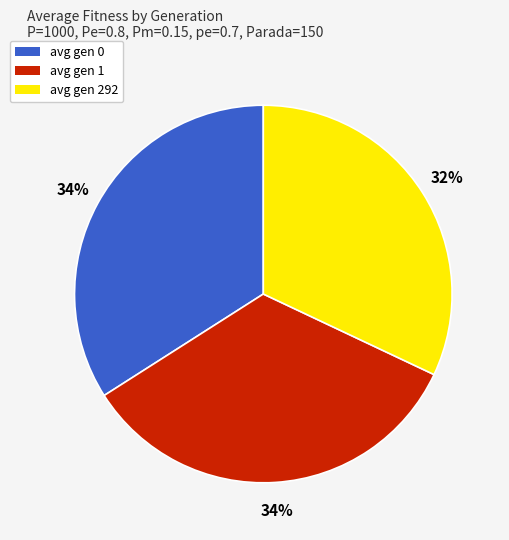

Is there any slice that represents more than half of the pie?

No